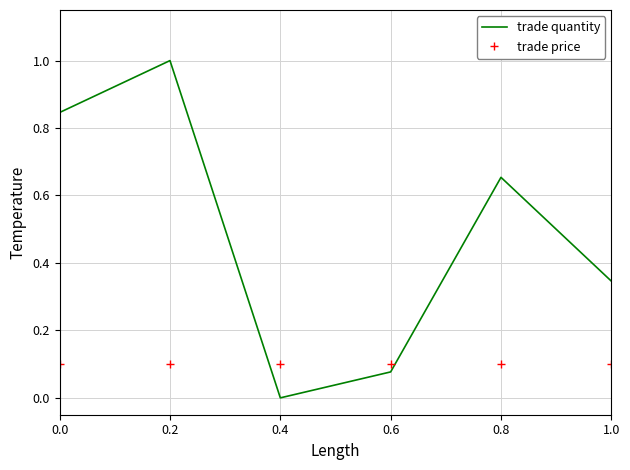

Which series has the largest range (max minus min)?

trade quantity